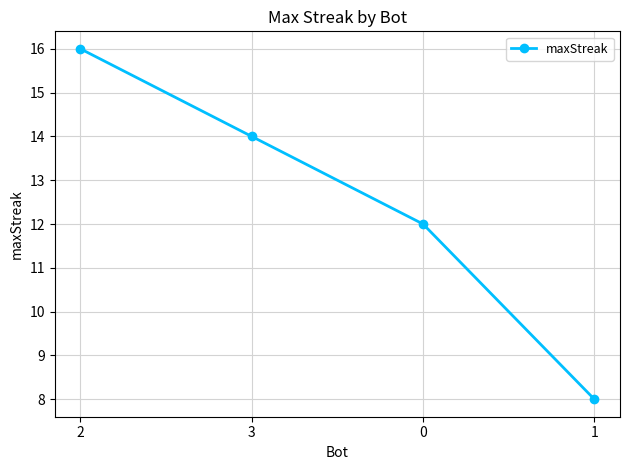

Count the number of categories in the chart.

4